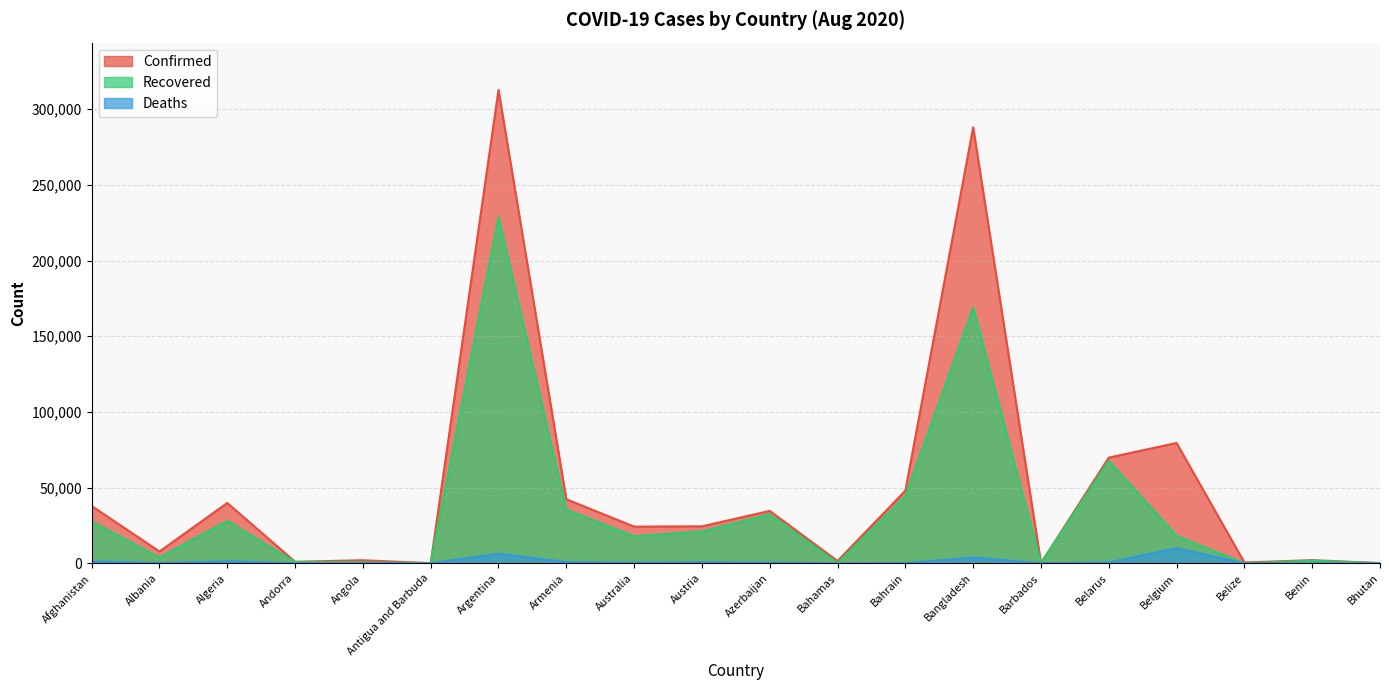

How many interior local peaks does the Deaths series have?

7